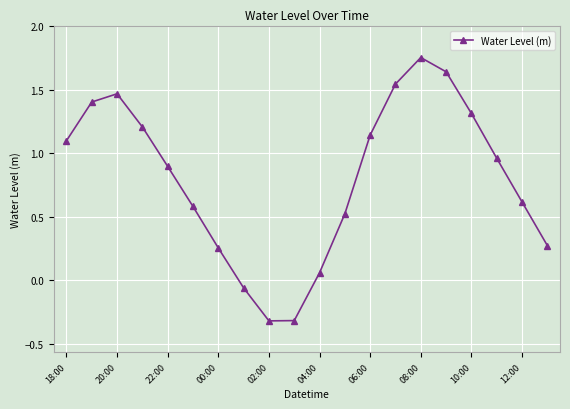

What is the smallest value displayed?

-0.3